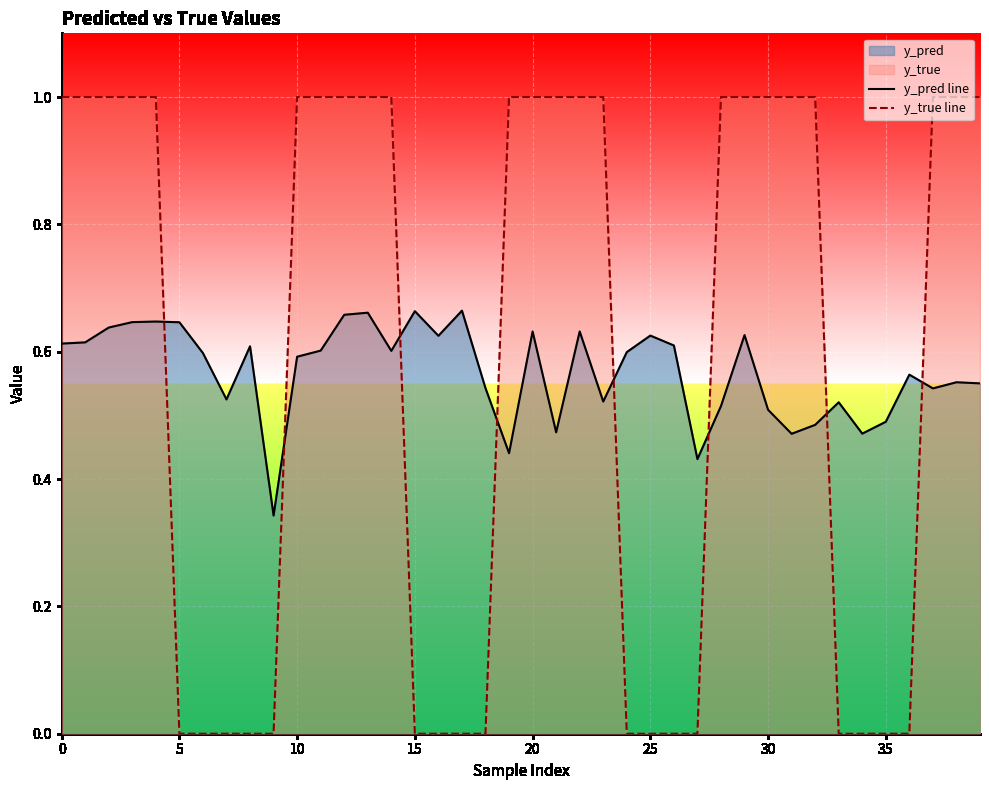

What is the difference between the highest and lowest values at 27?

0.4